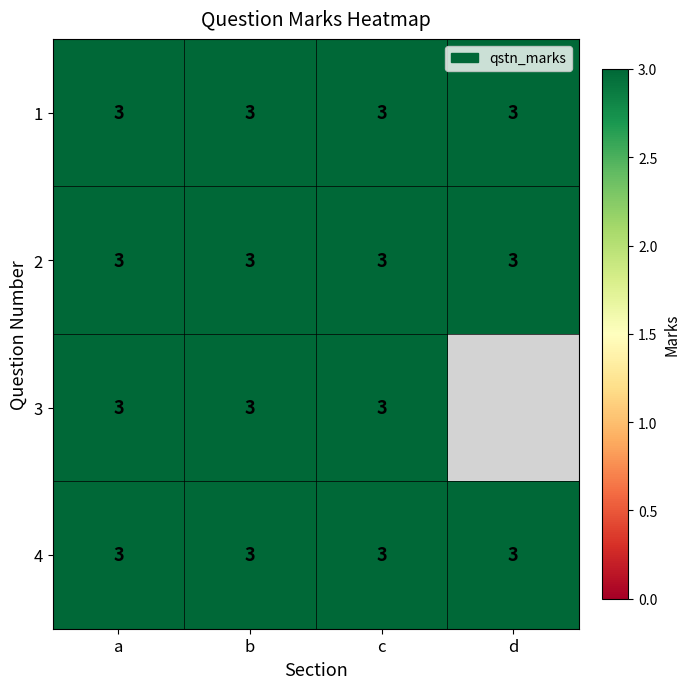

Rank the series at b from lowest to highest value.

1, 2, 3, 4